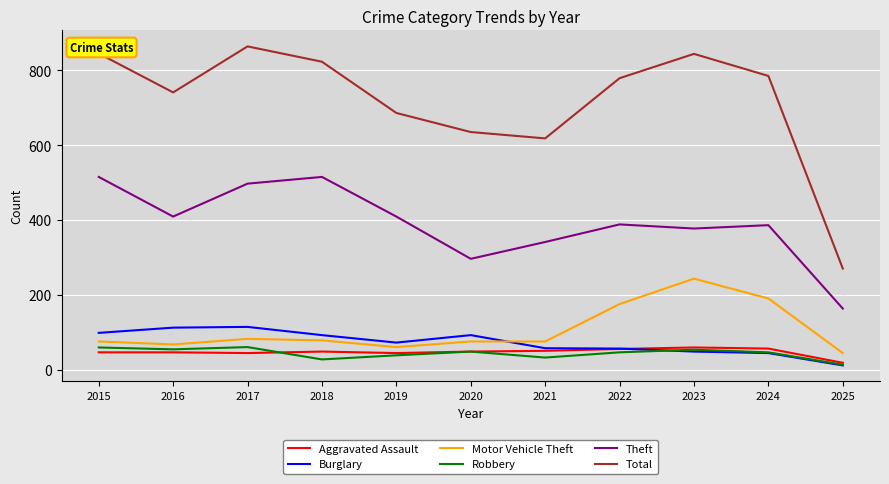

What is the difference between the maximum and second lowest values in the Aggravated Assault series?

15